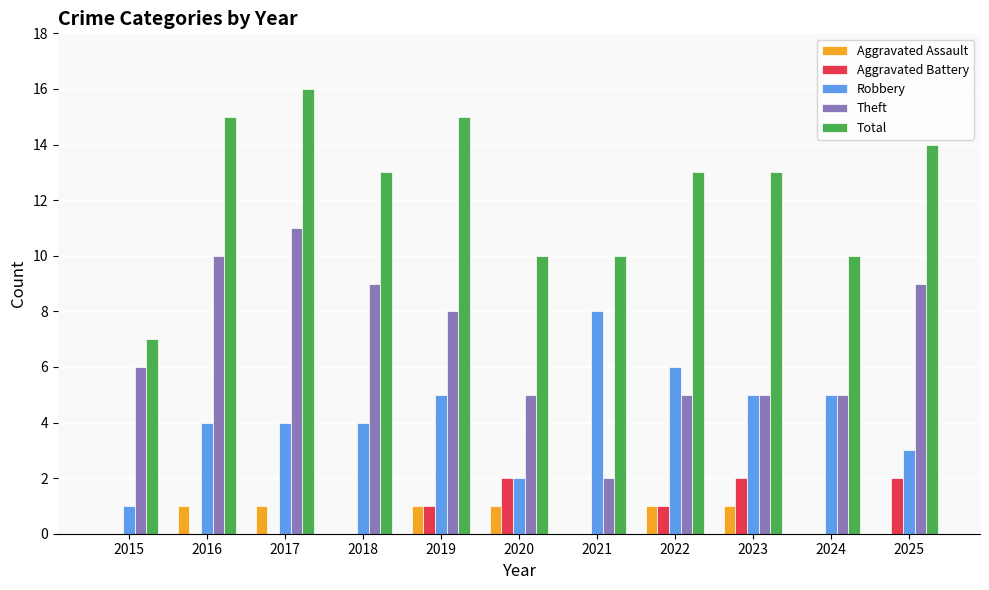

What is the greatest value displayed?

16